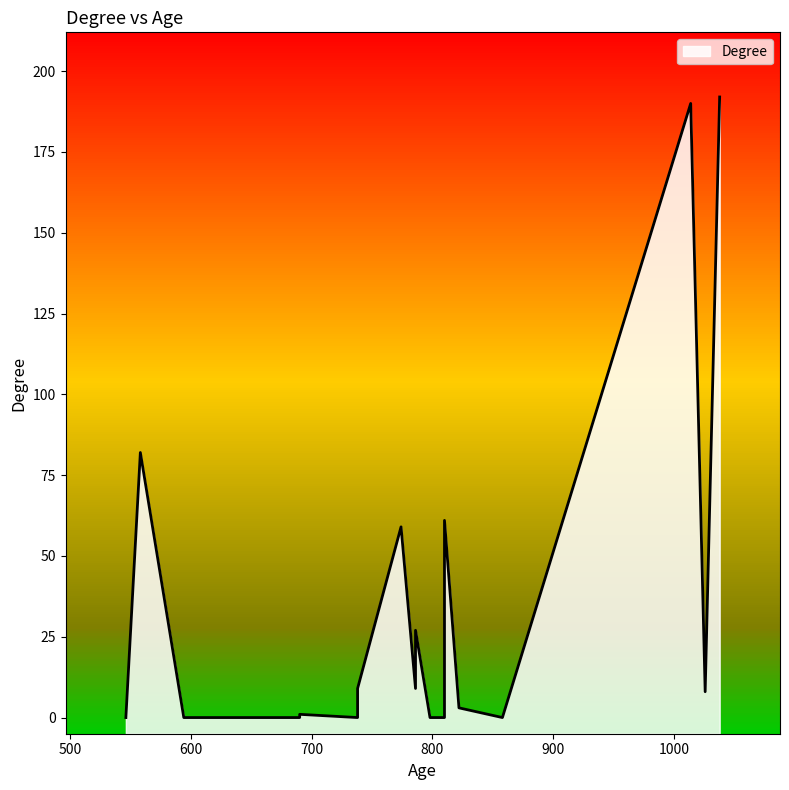

List the labels in order of value, smallest first.

546, 798, 810, 630, 738, 690, 594, 858, 738, 690, 822, 1026, 738, 786, 786, 774, 810, 558, 1014, 1038